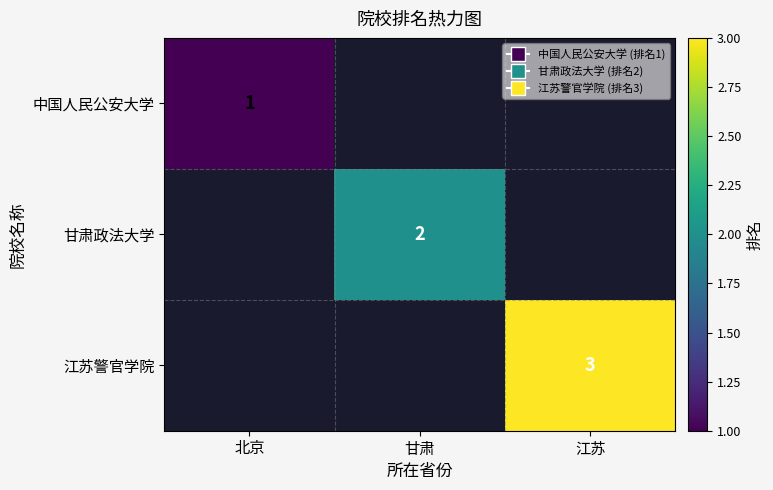

The value of 甘肃政法大学 at 甘肃 is 2. True or false?

True